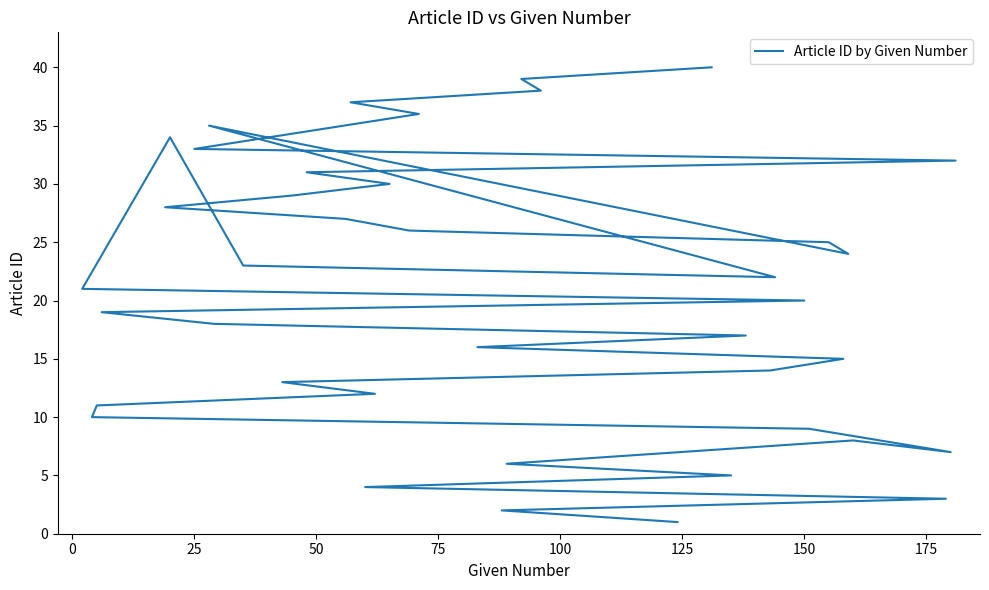

True or false: the data has more than 2 interior local peaks.

True